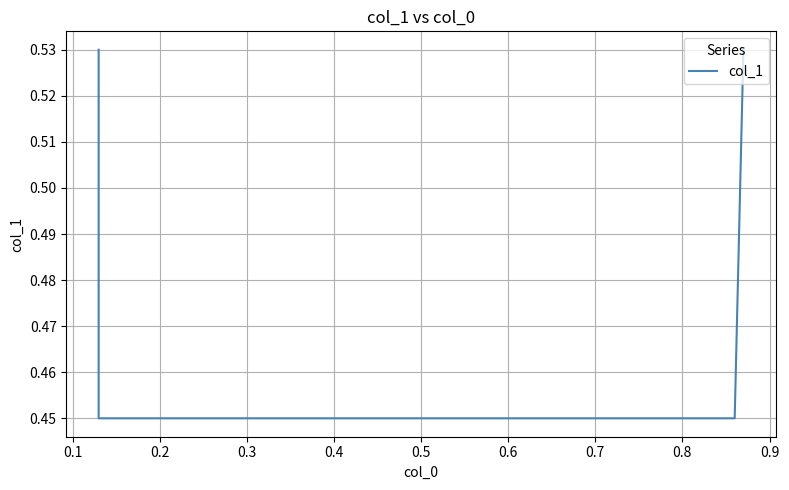

The chart shows a value of 0.6 at 0.2. True or false?

False